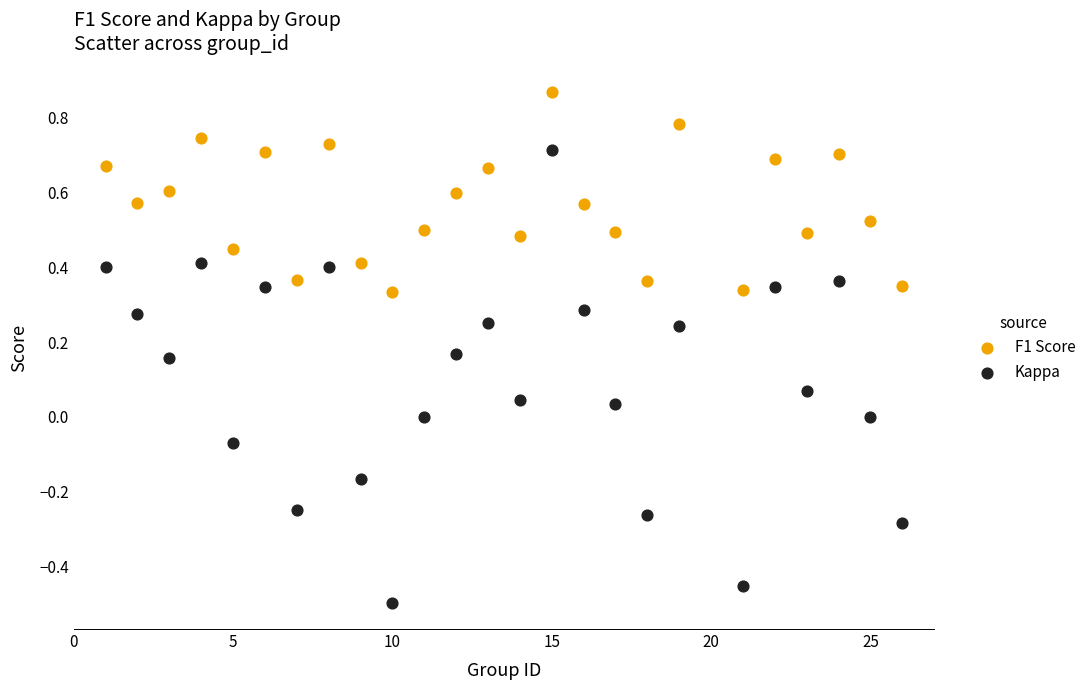

Which series reaches the minimum Y coordinate?

Kappa